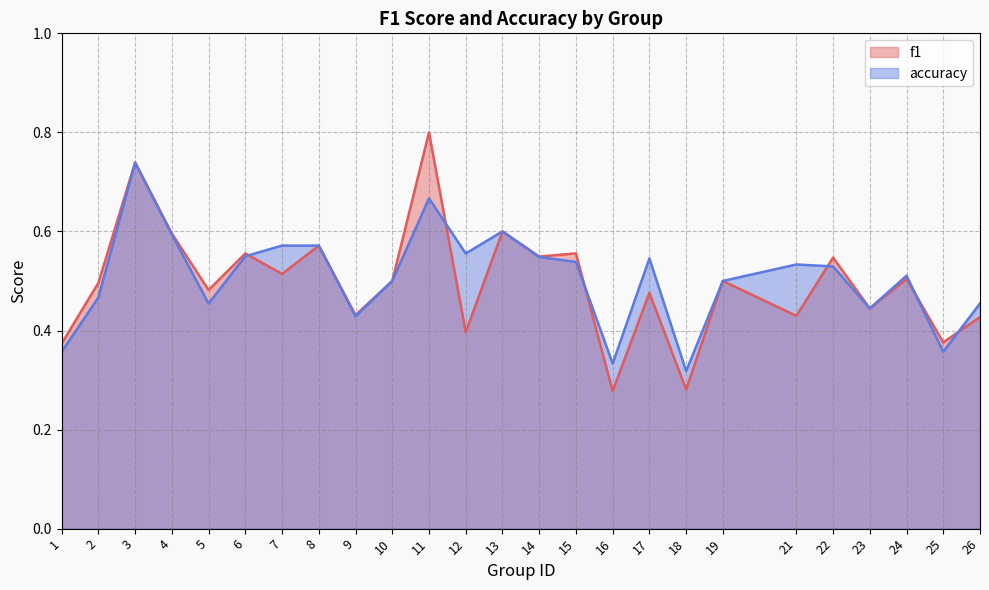

What value does the f1 series have at 2?

0.5